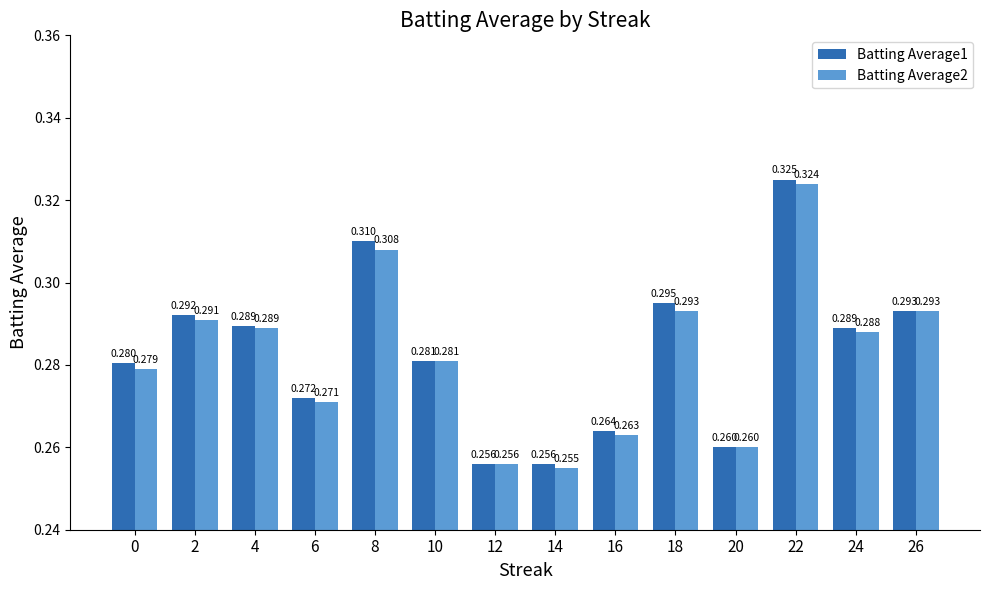

Rank the series at 0 from highest to lowest value.

Batting Average1, Batting Average2